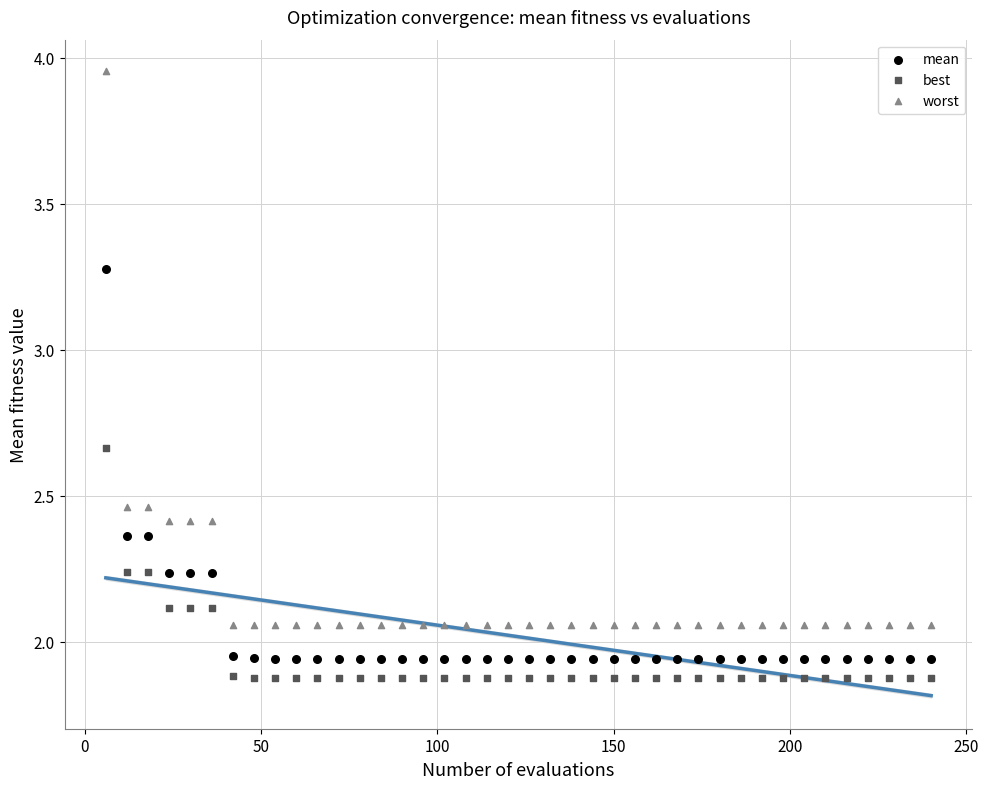

Which series contains the highest Y value?

worst